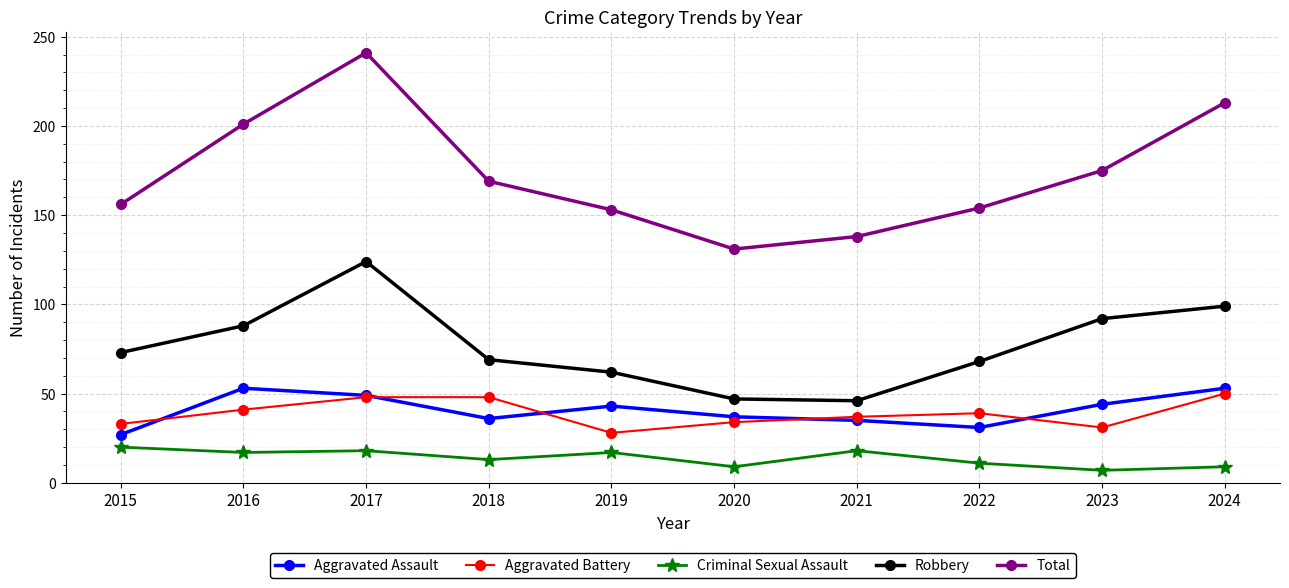

The value of Aggravated Assault at 2018 is 36. True or false?

True